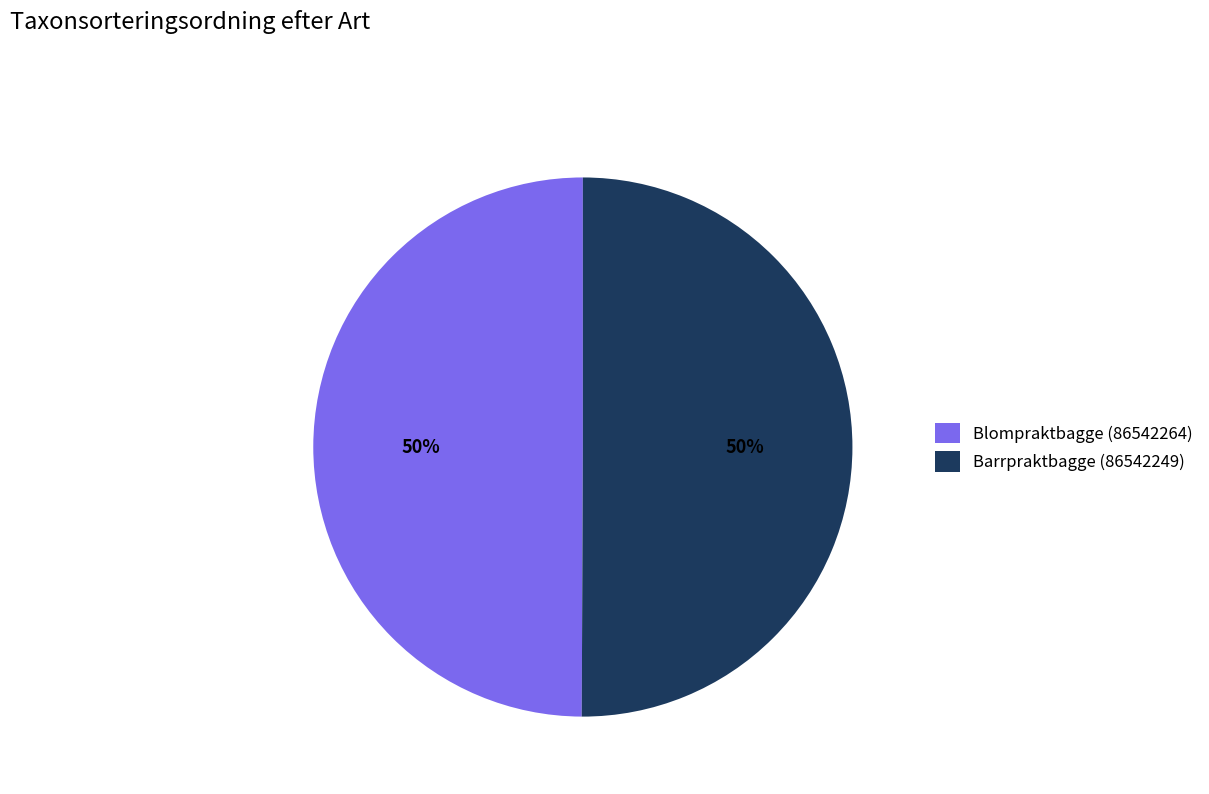

The Blompraktbagge (86542264) slice represents 50% of the pie. True or false?

True